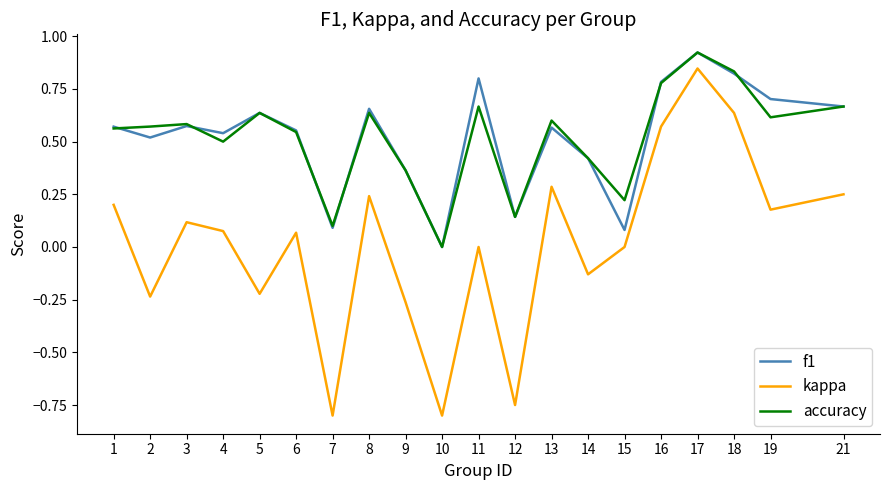

True or false: kappa and f1 intersect in this chart.

False